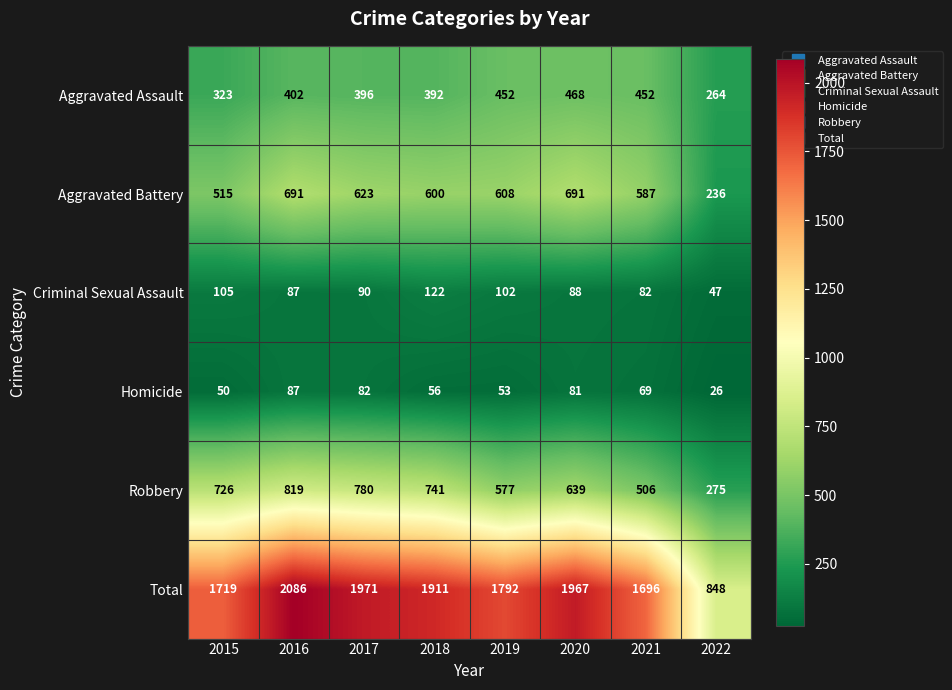

What is the maximum value shown in the chart?

2086